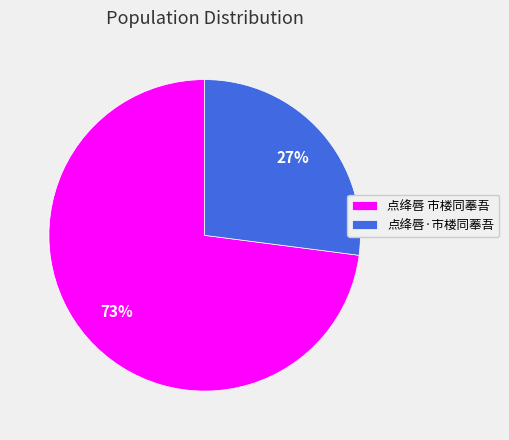

Which category has the smallest portion of the pie?

点绛唇·市楼同菶吾